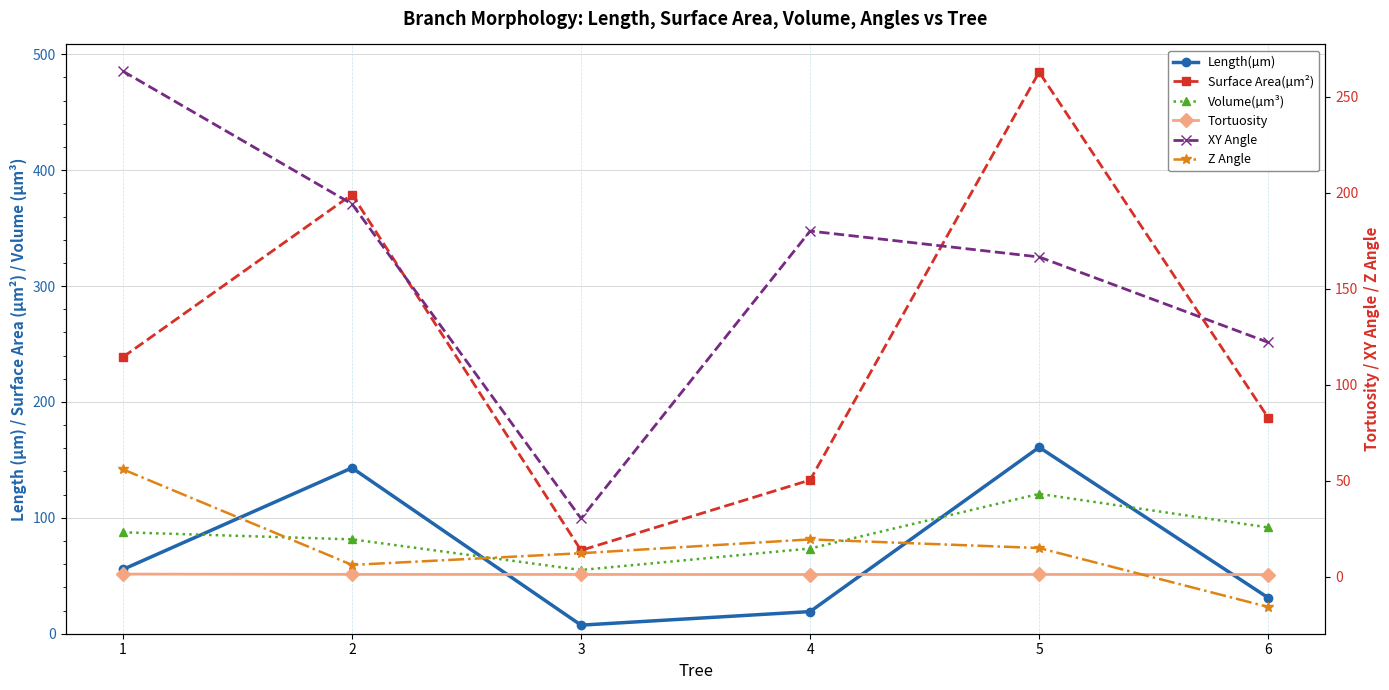

Reading left to right, what are all the values shown in this chart?

Length(µm): 55.5	143.1	7.4	19.1	160.9	31.0
Surface Area(µm²): 238.7	379.0	71.9	132.6	484.6	186.3
Volume(µm³): 87.5	81.4	55.0	73.5	120.7	91.7
Tortuosity: 1.3	1.2	1.1	1.1	1.1	1.1
XY Angle: 263.4	194.2	30.3	180.1	166.6	122.1
Z Angle: 55.9	6.1	12.2	19.4	14.9	-15.8